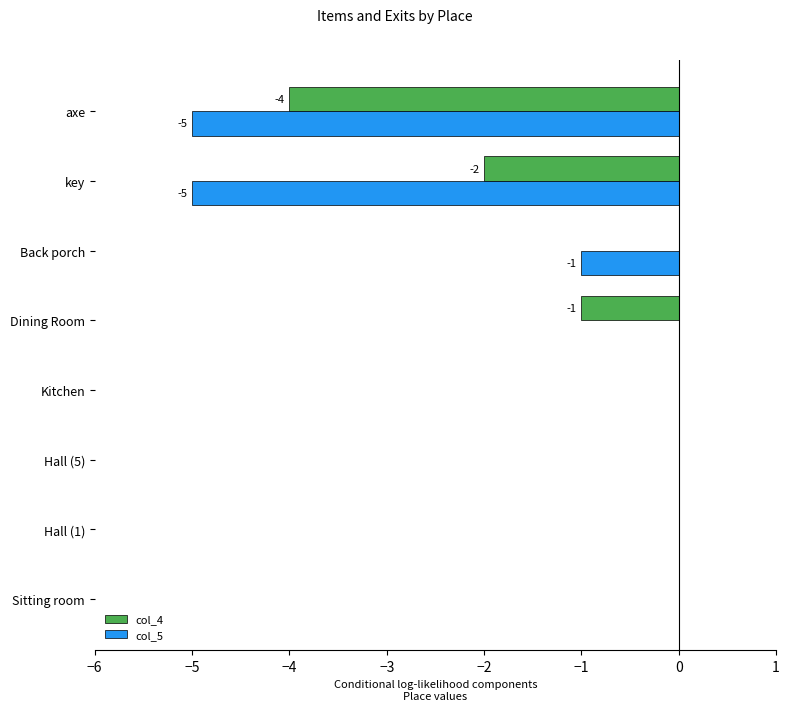

The col_5 series shows -1 at axe. True or false?

False